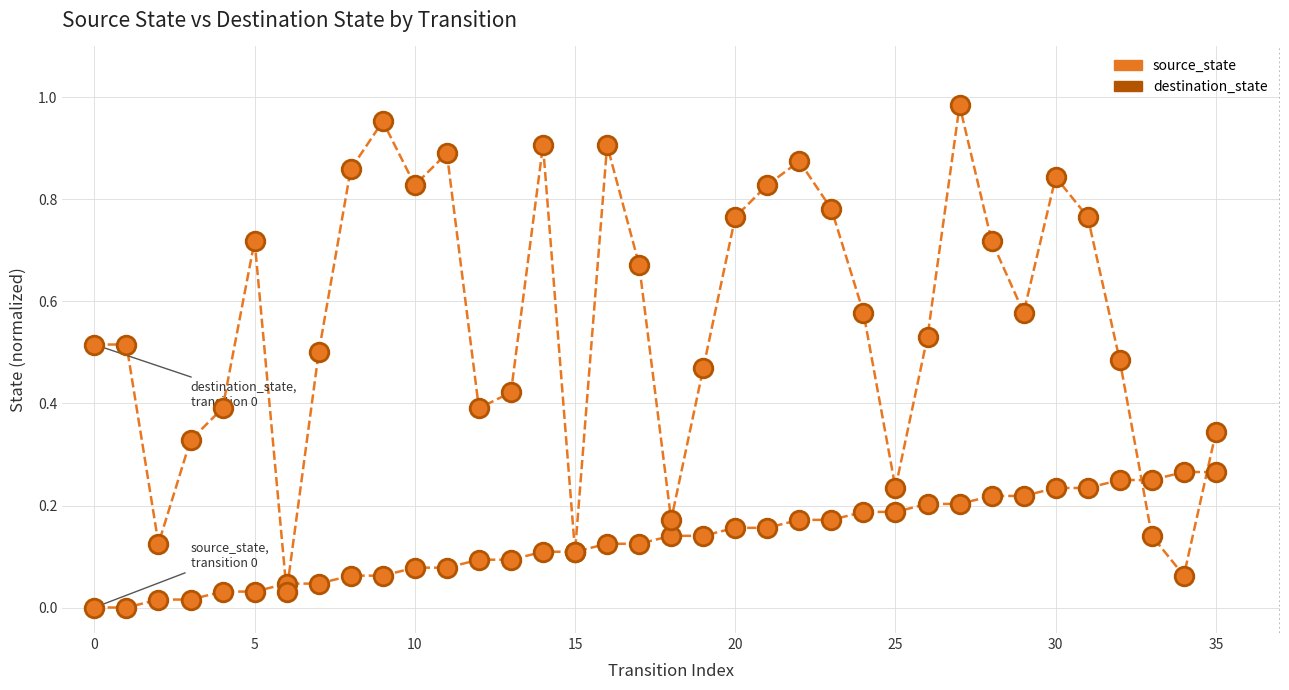

How many lines are shown in the chart?

2